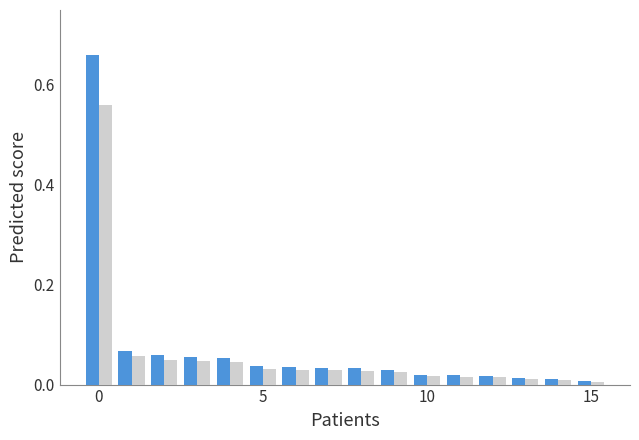

Does the chart contain stacked bars?

No